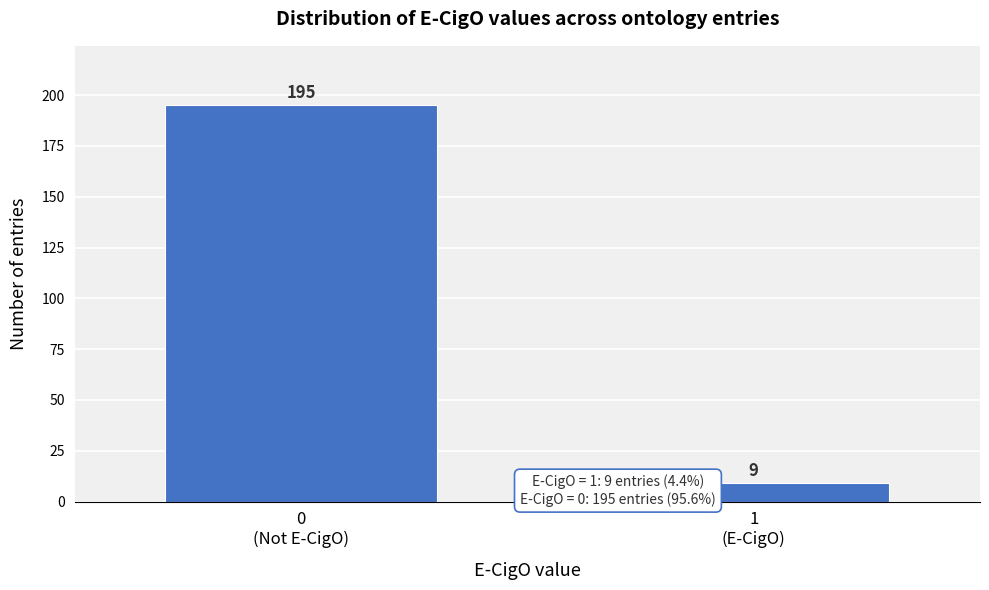

Reading left to right, extract all data points from this chart.

195	9